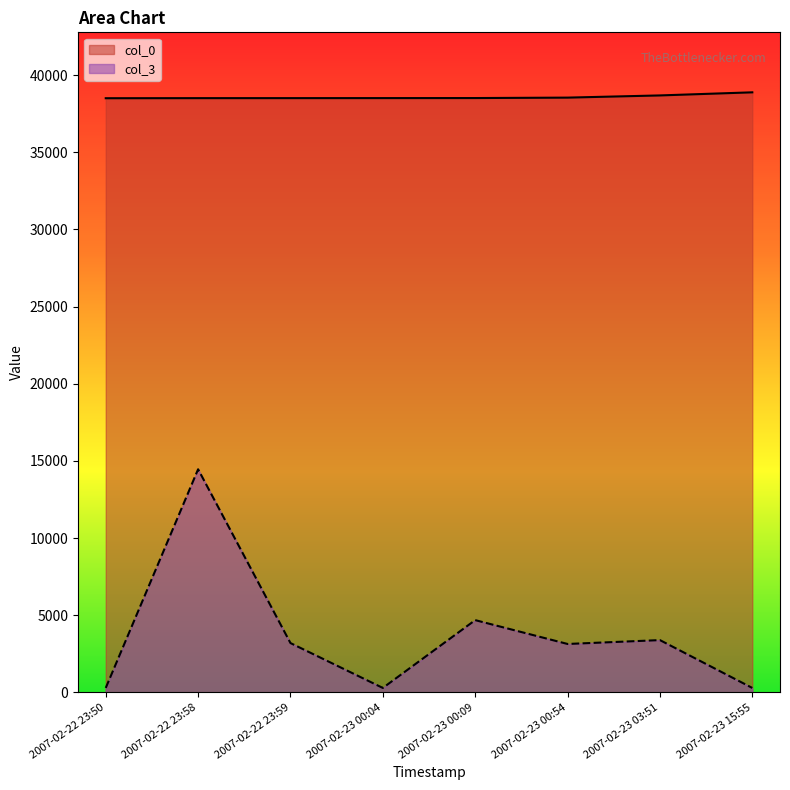

What is the sum of the col_0 values at 2007-02-22 23:59 and 2007-02-22 23:50?

77026